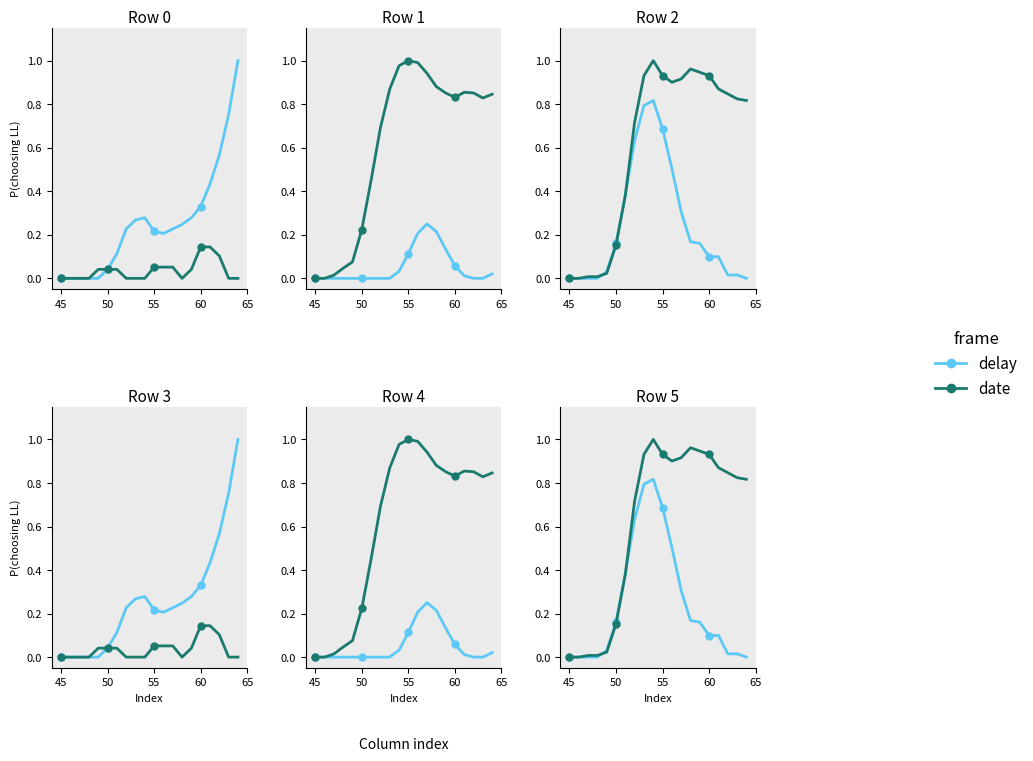

Rank the series by their maximum value, from highest to lowest.

date, delay